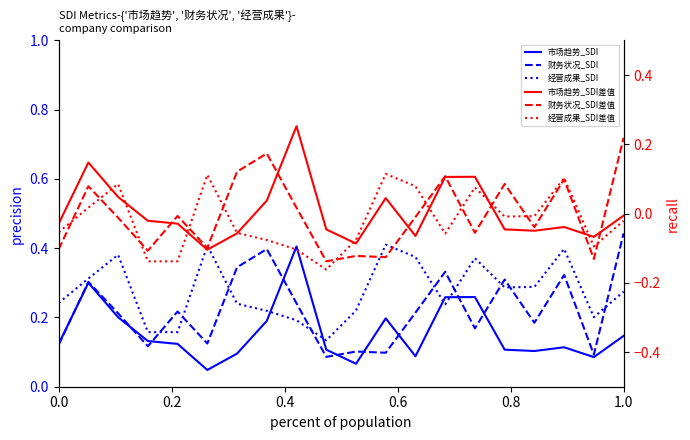

What is the spread (max minus min) of values at 0.4?

0.4